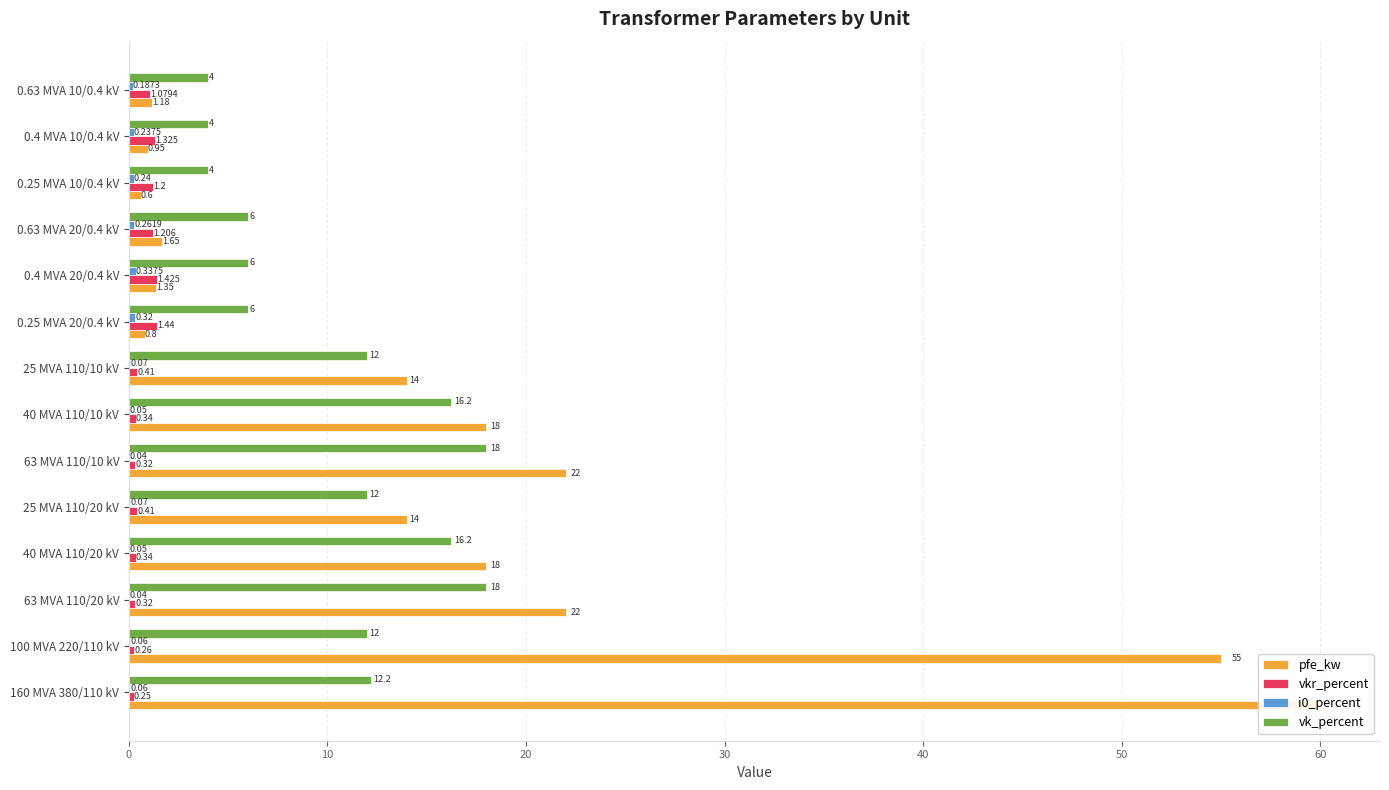

At 10, list the series in order from smallest to largest.

i0_percent, vkr_percent, vk_percent, pfe_kw